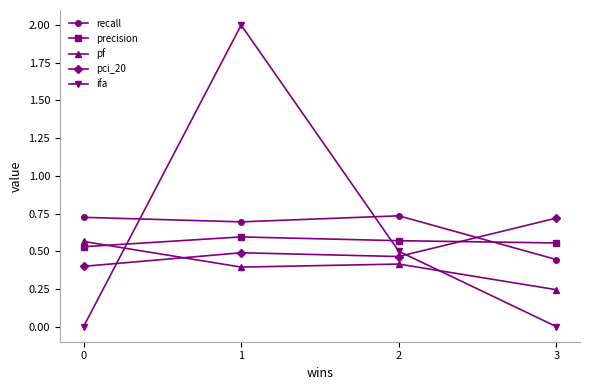

In pci_20, how many points are higher than both neighbors (excluding endpoints)?

1